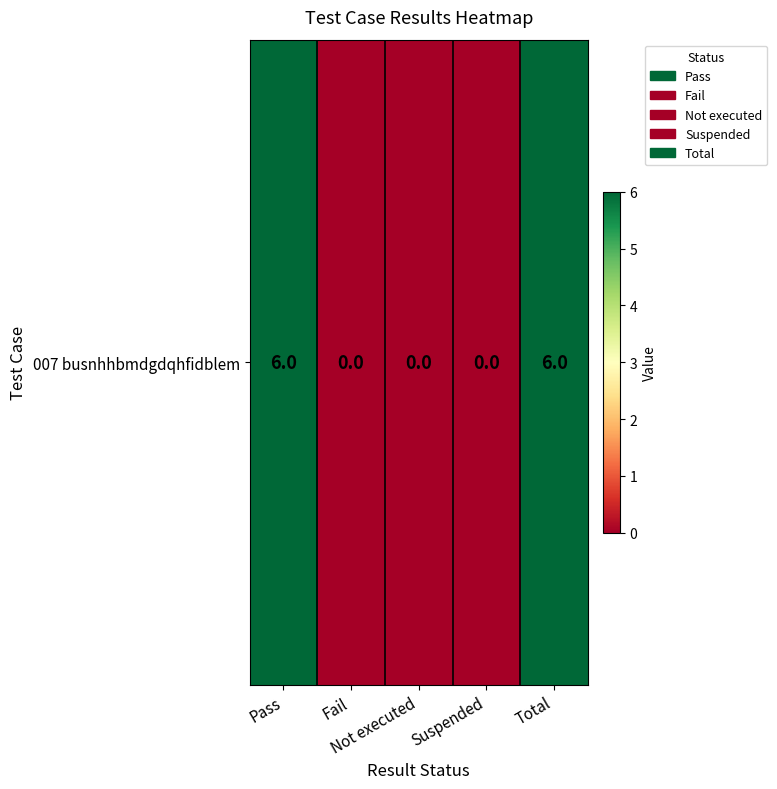

The chart shows a value of 6 at Pass. True or false?

True